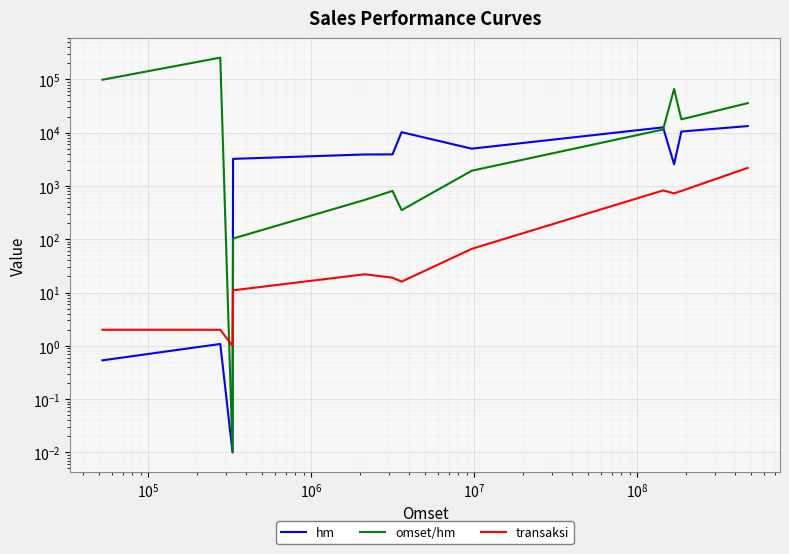

Does the chart display data point markers on the line(s)?

No